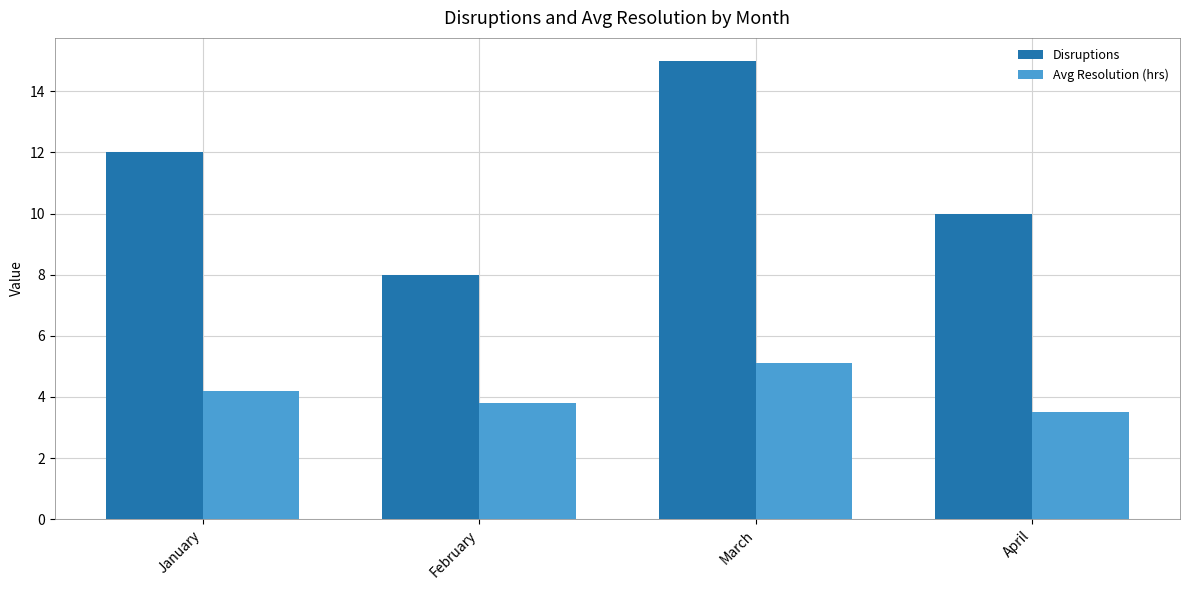

What is the sum of all Avg Resolution (hrs) values?

16.6